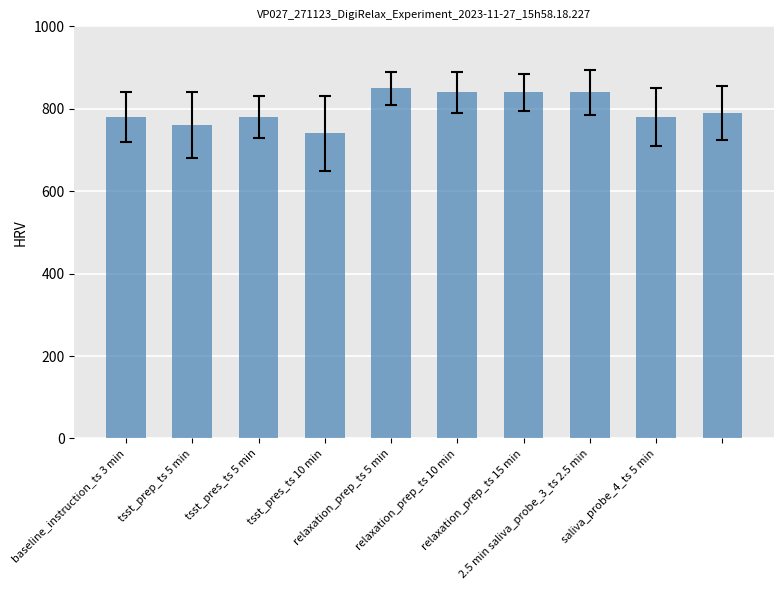

What is the minimum value shown in the chart?

740